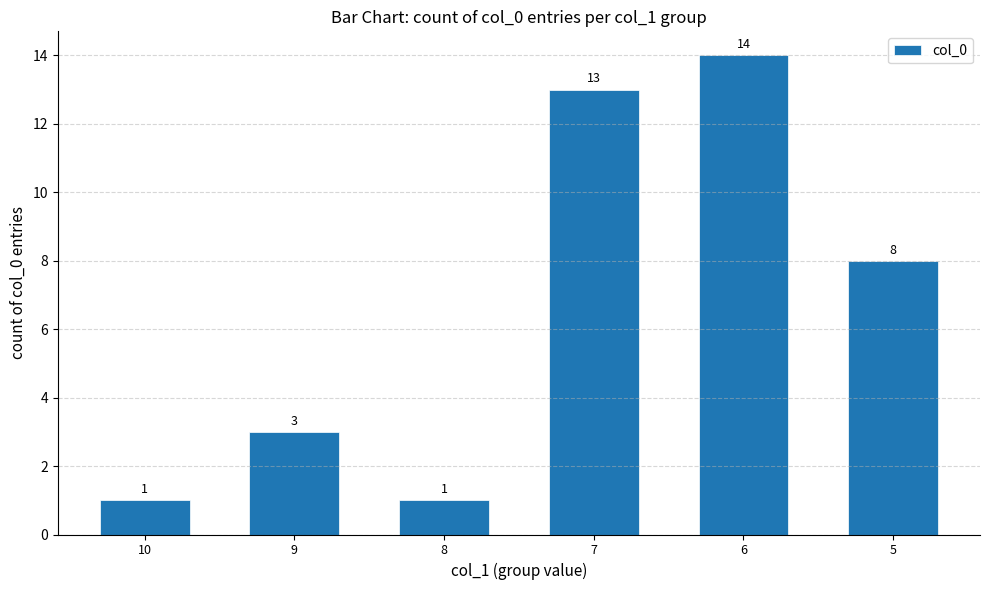

Does the chart contain stacked bars?

No